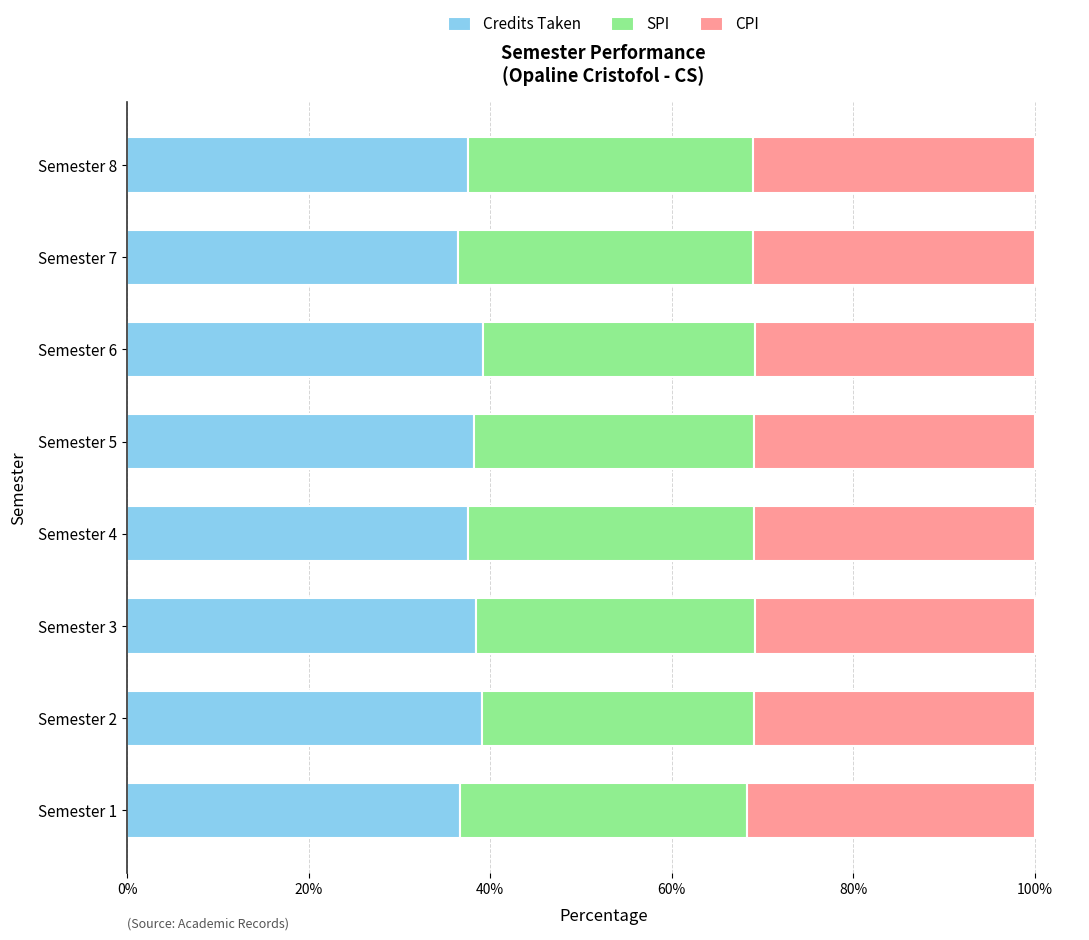

What is the average value of the Credits Taken series?

37.9